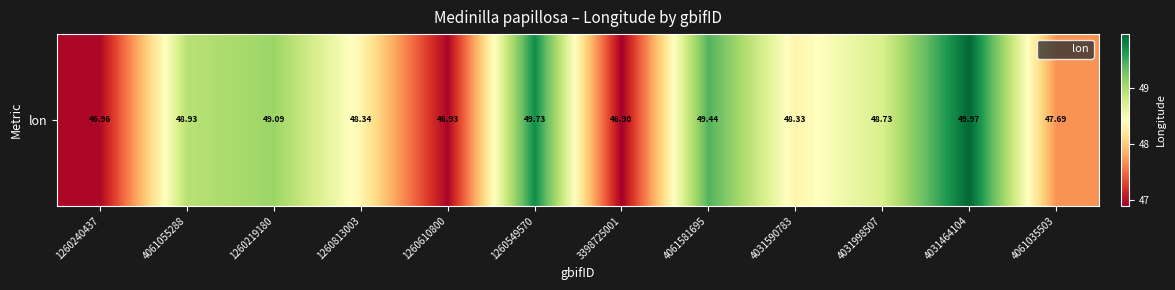

Count the number of values greater than 48.

8